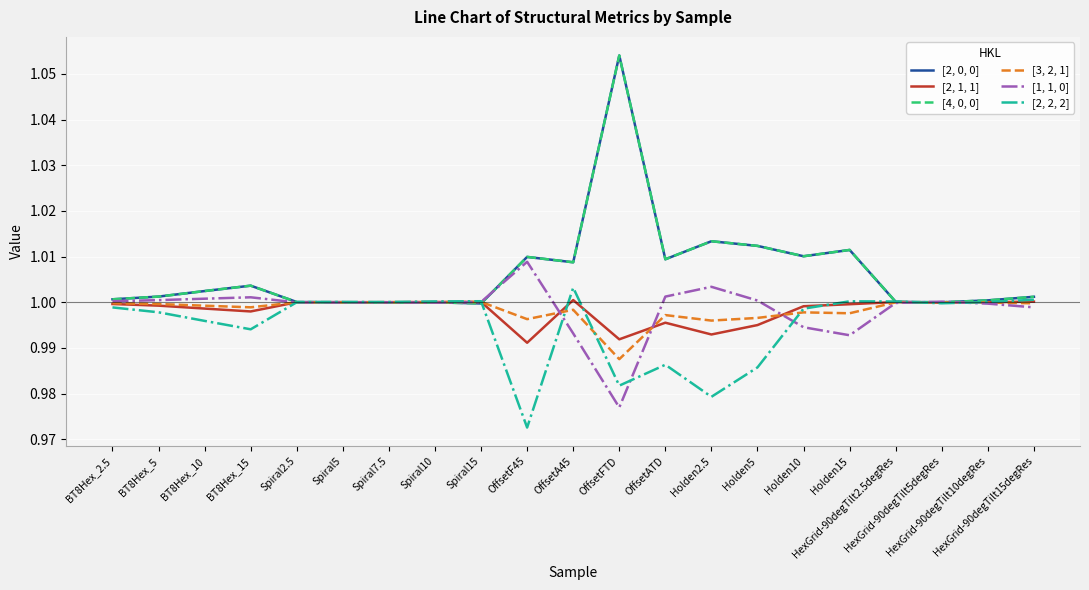

Does the chart display data point markers on the line(s)?

No